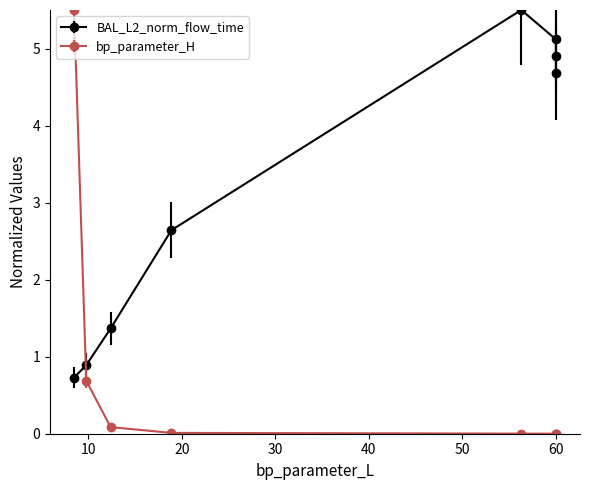

Does the chart have visible grid lines?

No